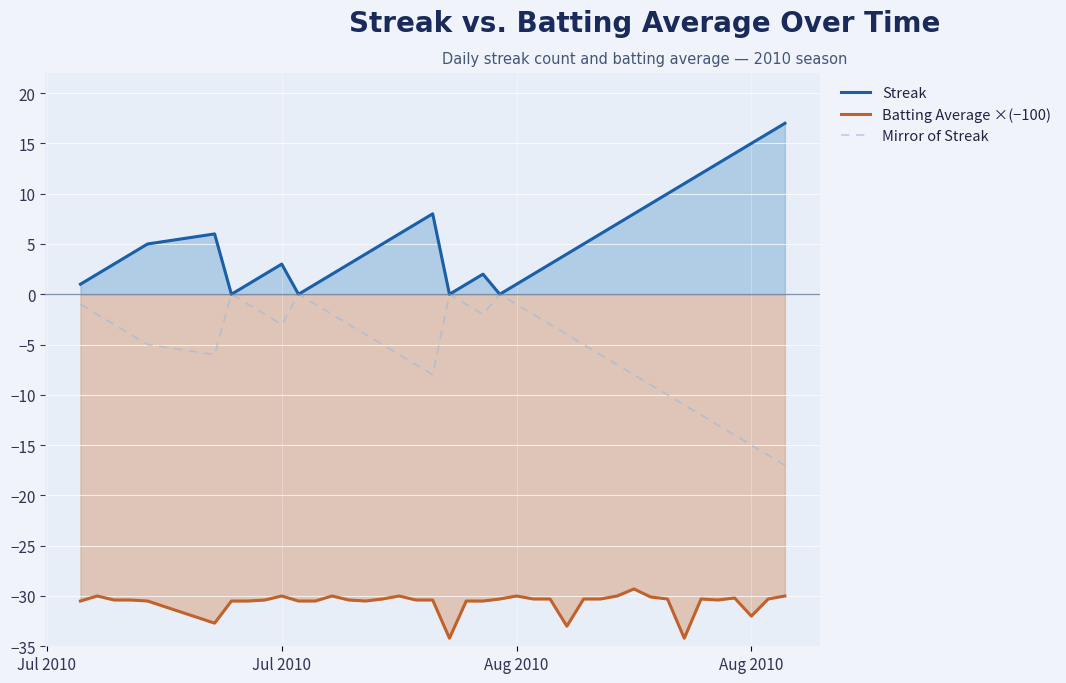

Where is Batting Average ×(−100) nearest to the value -31?

Jul 2010